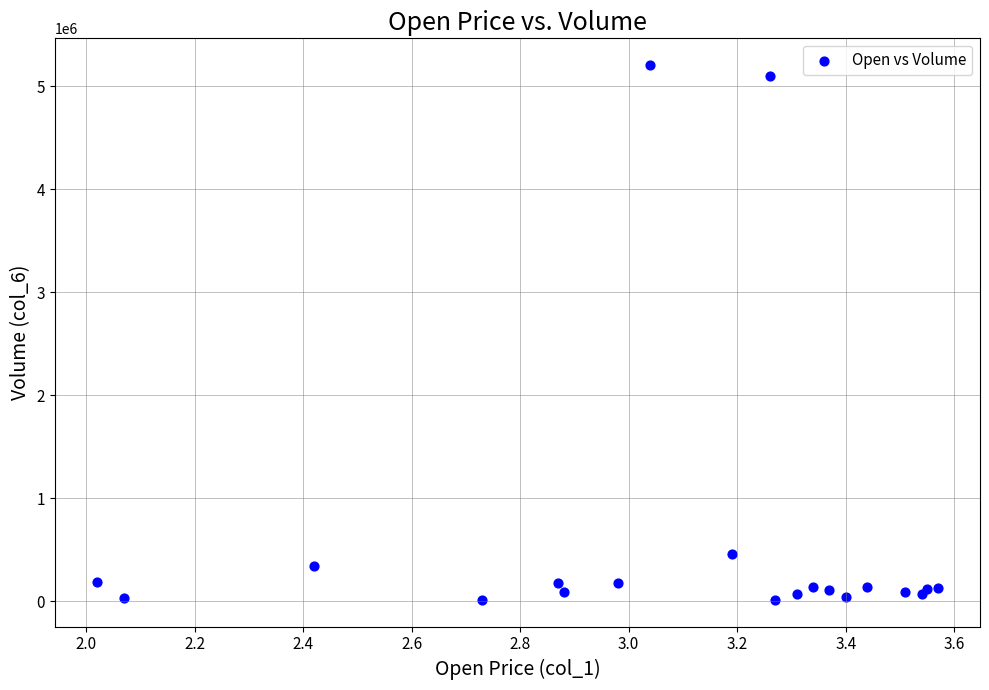

What Y value in the scatter plot is closest to 2609575?

455860